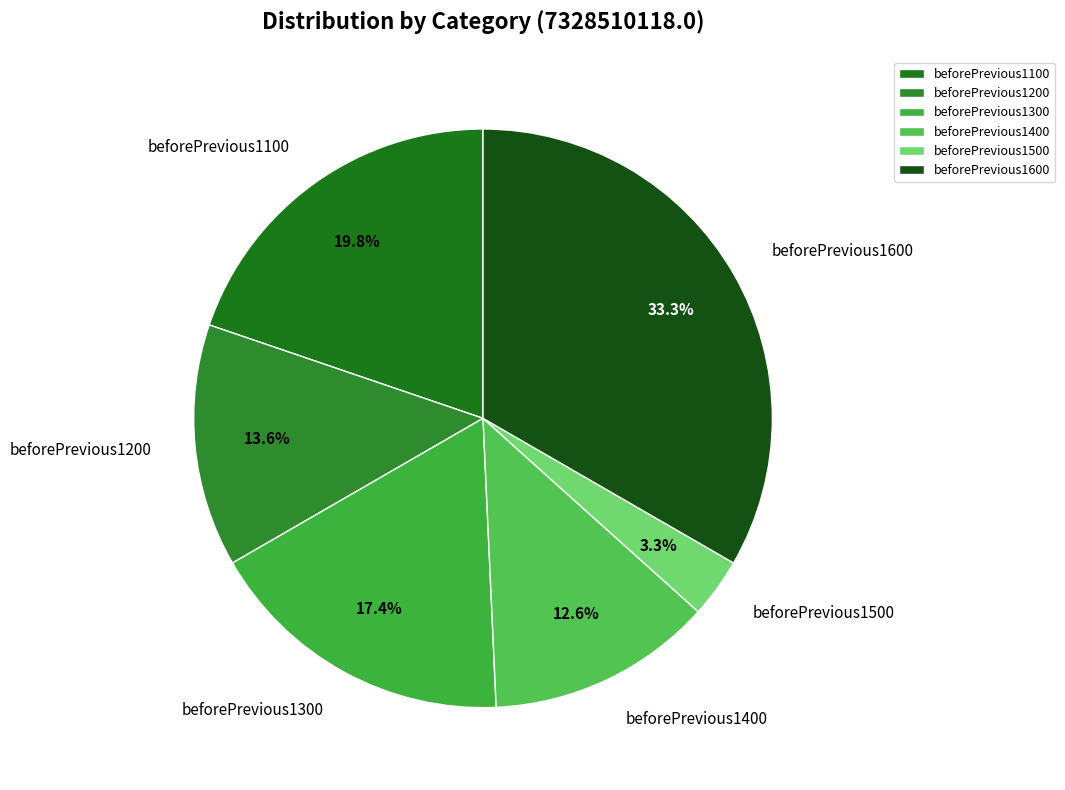

Which category has the biggest portion of the pie?

beforePrevious1600